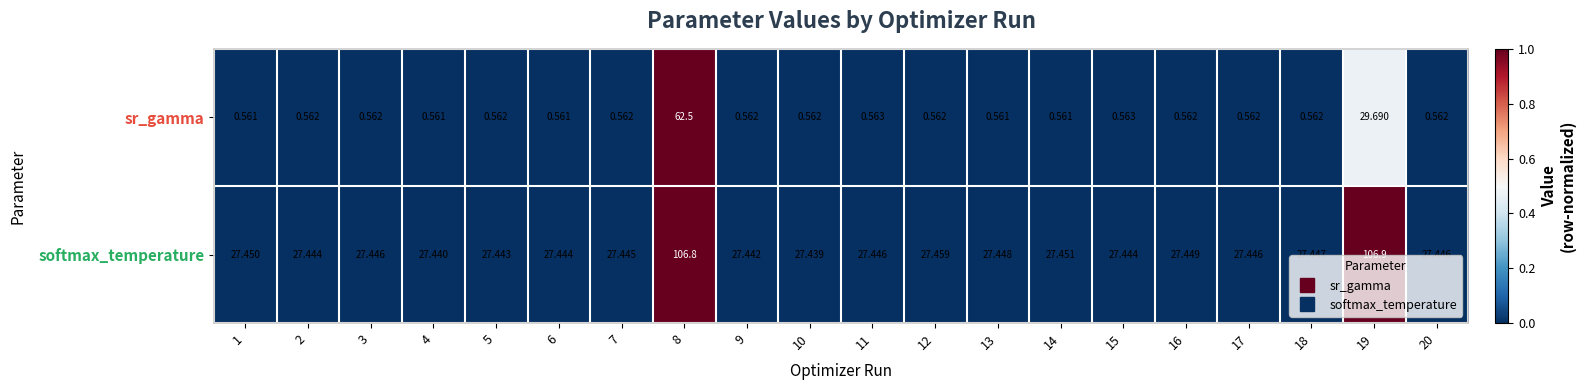

Is the value of softmax_temperature at 2 greater than the value of sr_gamma at 5?

Yes